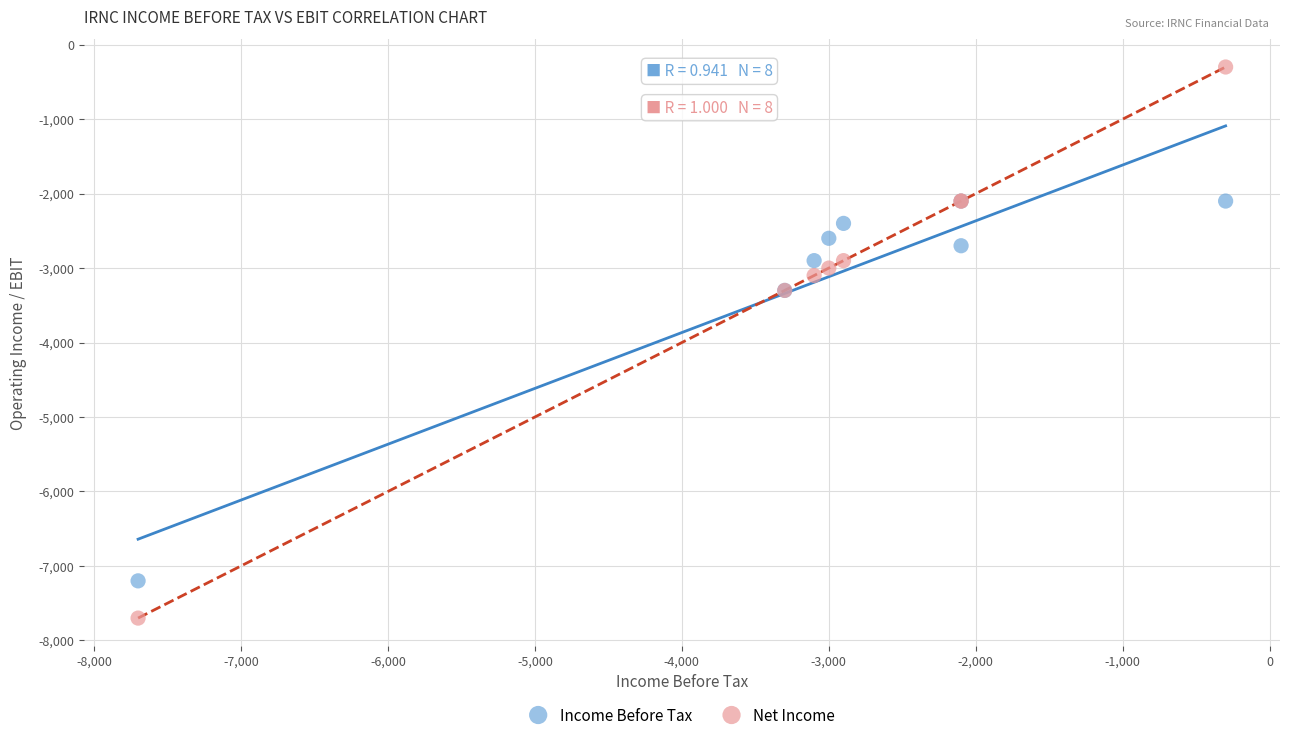

Which series has the widest spread of Y values?

Net Income